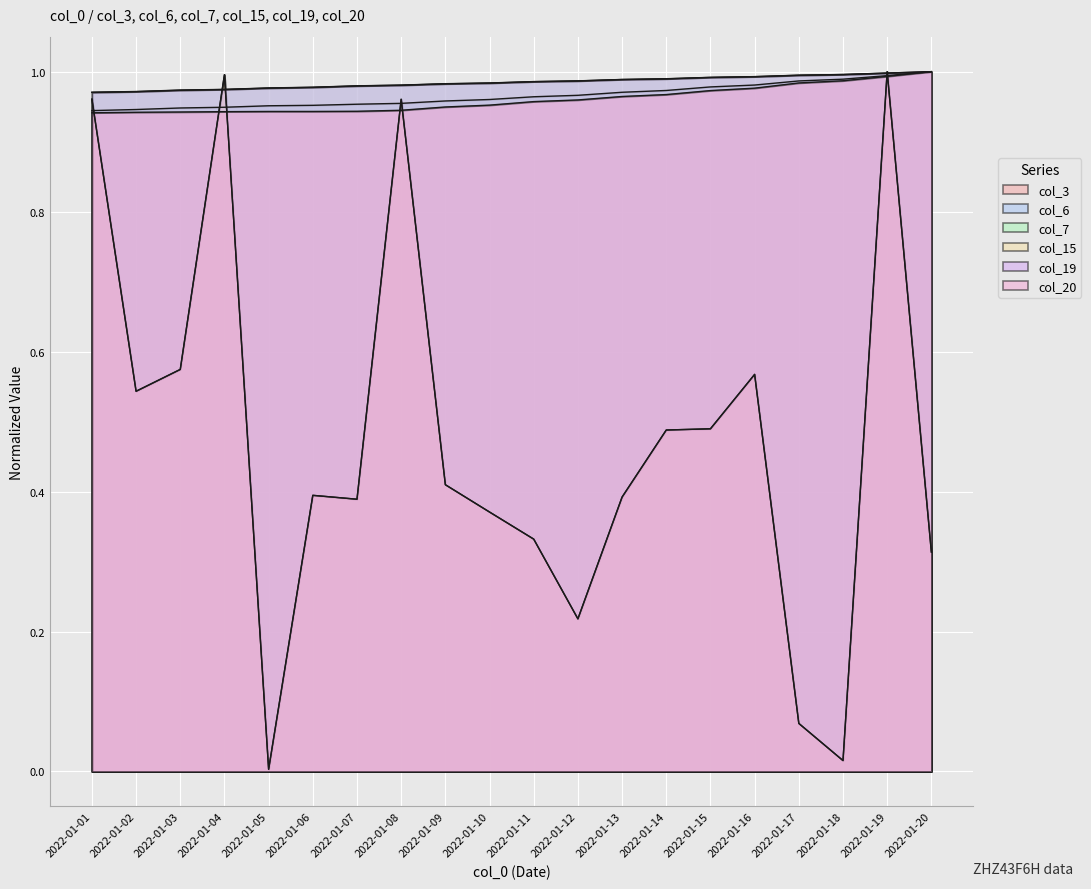

What is the average value of the col_6 series?

1.0